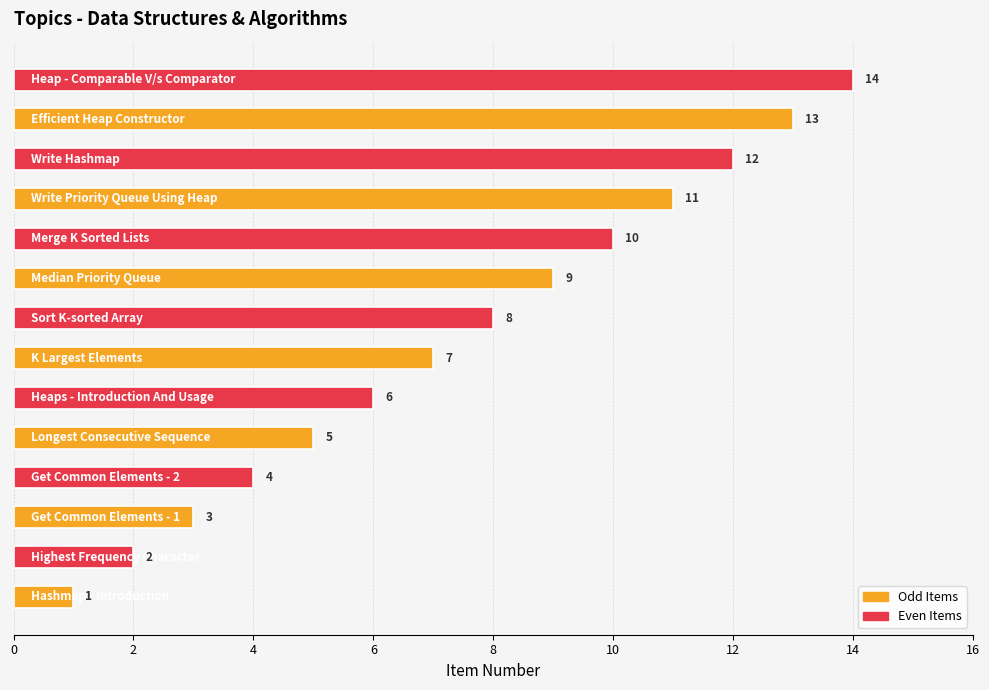

What is the difference between the maximum and minimum values?

13